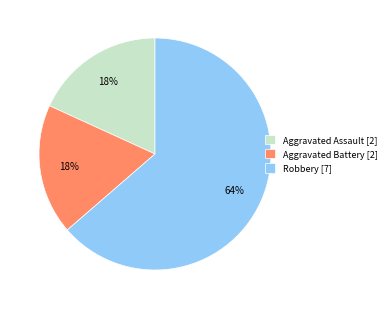

What is the ratio of the value at Aggravated Assault [2] to the value at Aggravated Battery [2]?

1.0